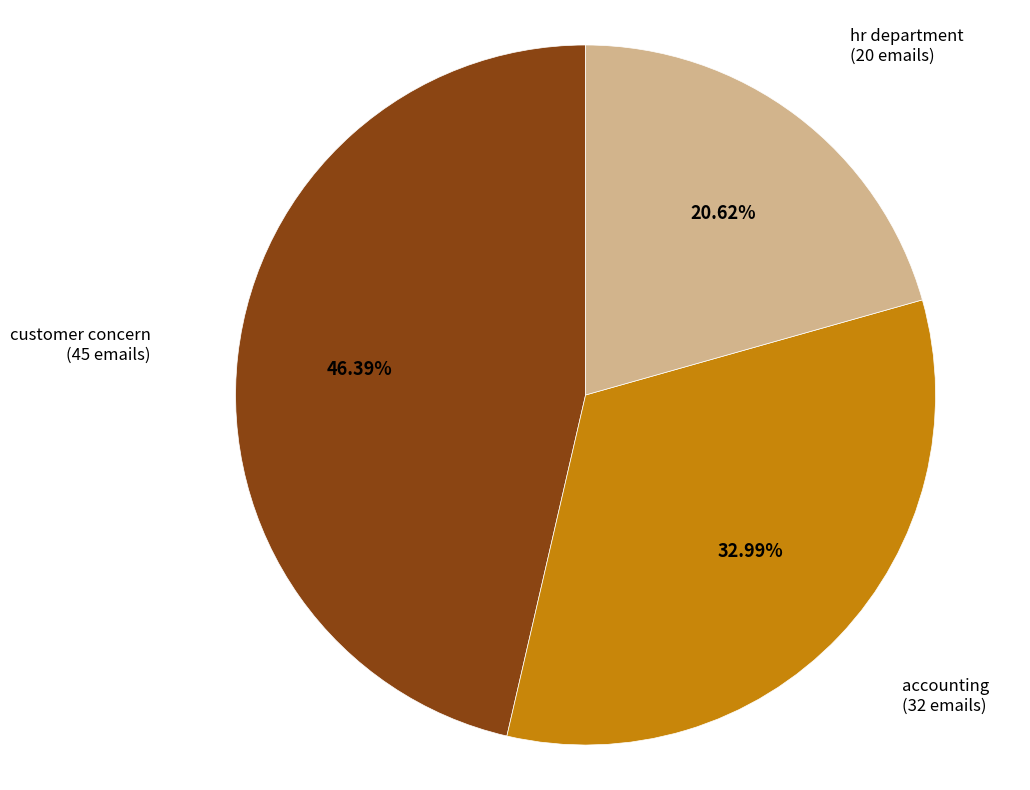

Is there a majority slice in this chart?

No